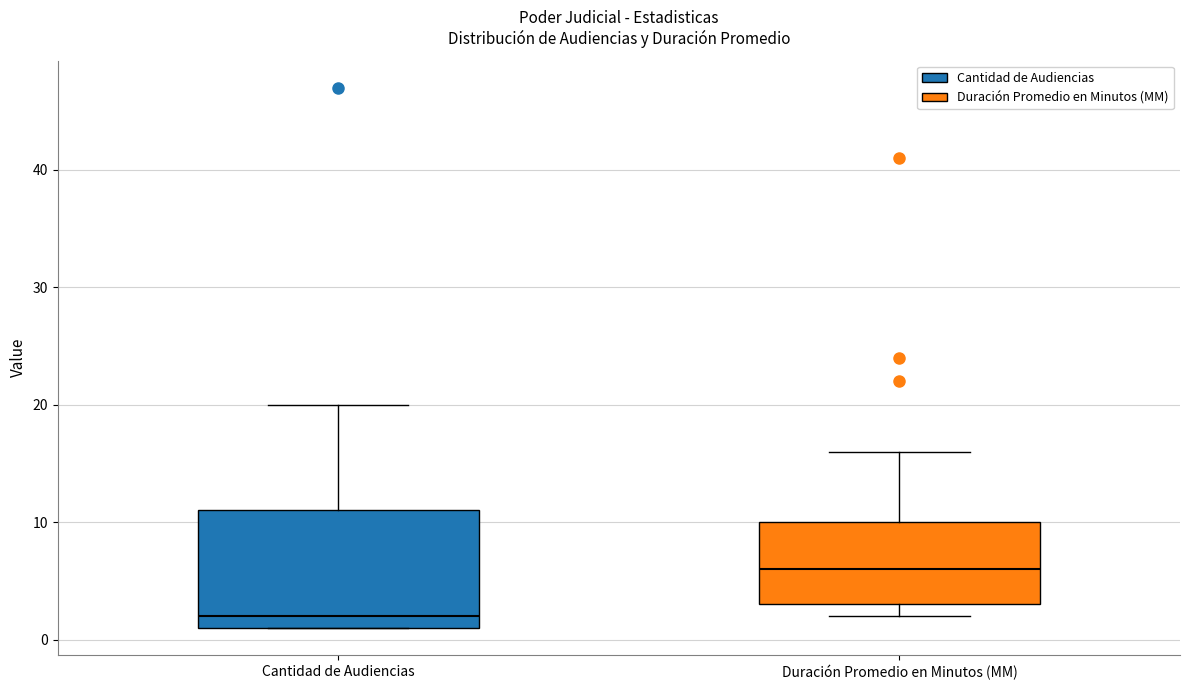

Reading left to right, transcribe this box plot: for each box, give where its median line is, the range the box spans, and where its two whiskers end, as read against the y-axis. The values are not printed on the chart, so give them approximately, as read against the axis.

Cantidad de Audiencias: median 2, box 1 to 11, whiskers 1 to 20
Duración Promedio en Minutos (MM): median 6, box 3 to 10, whiskers 2 to 16